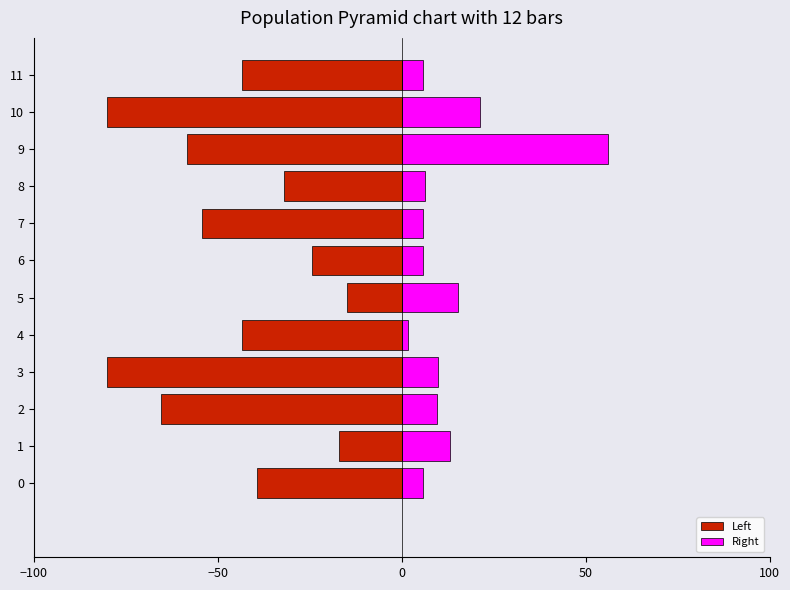

The value of Left at 3 is -123.5. True or false?

False